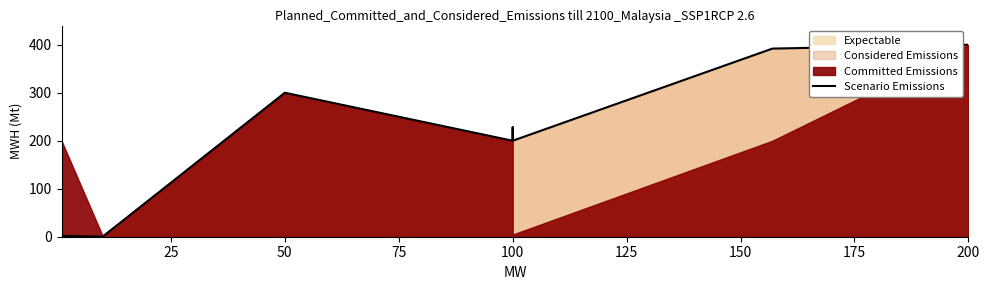

What is the value of the 10th point from the left?

392